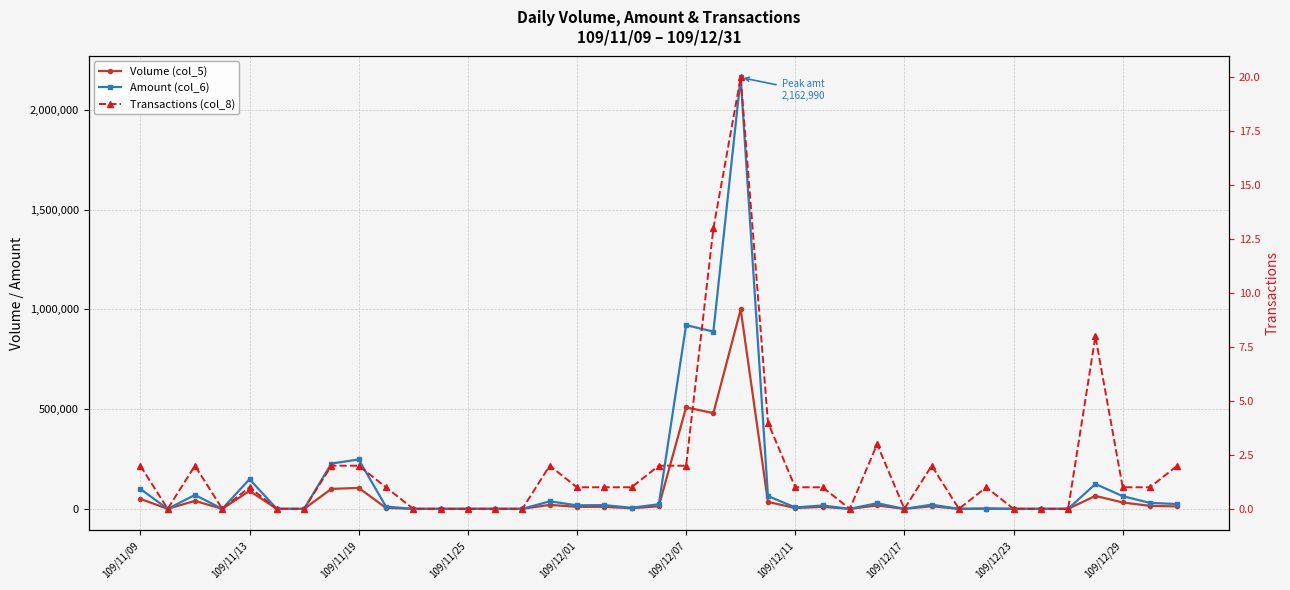

Which series changed the most between 109/12/17 and 23?

Amount (col_6)